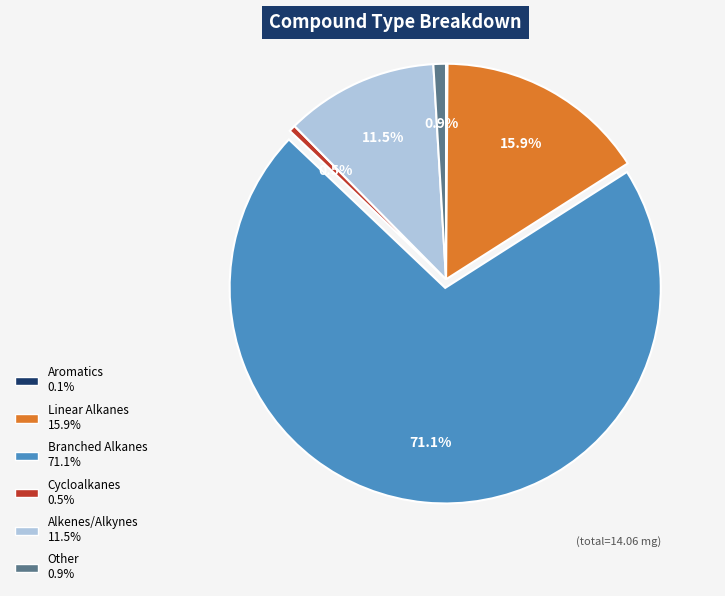

Which slice represents more than half of the pie?

Branched Alkanes